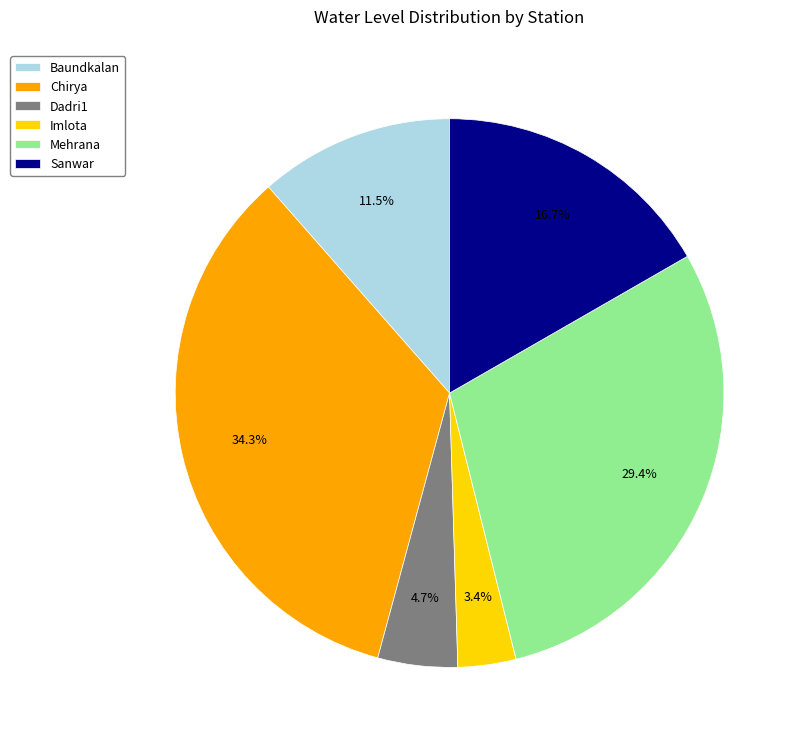

Does Dadri1 account for over 50% of the chart?

No